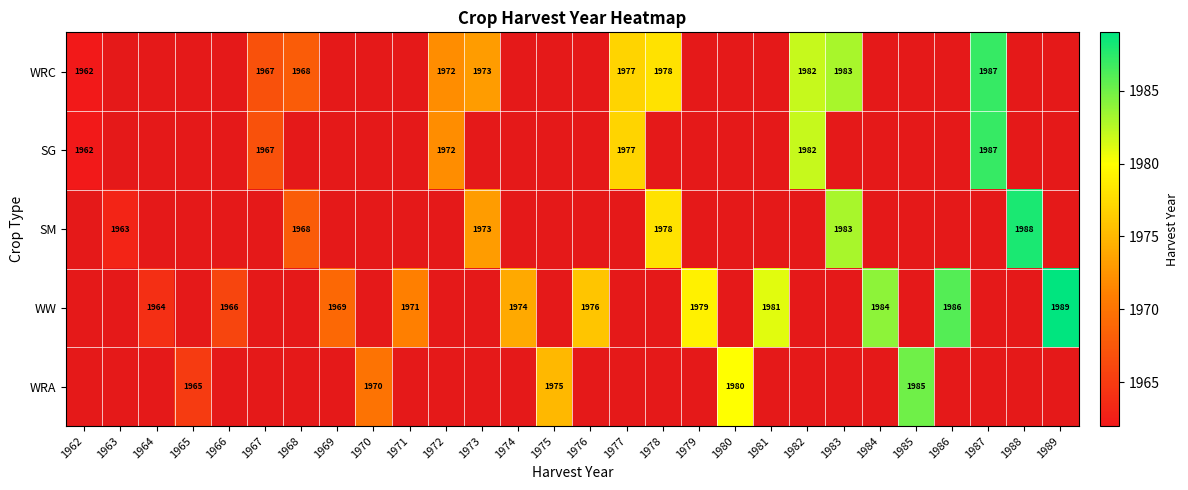

How many data points does each series have?

28